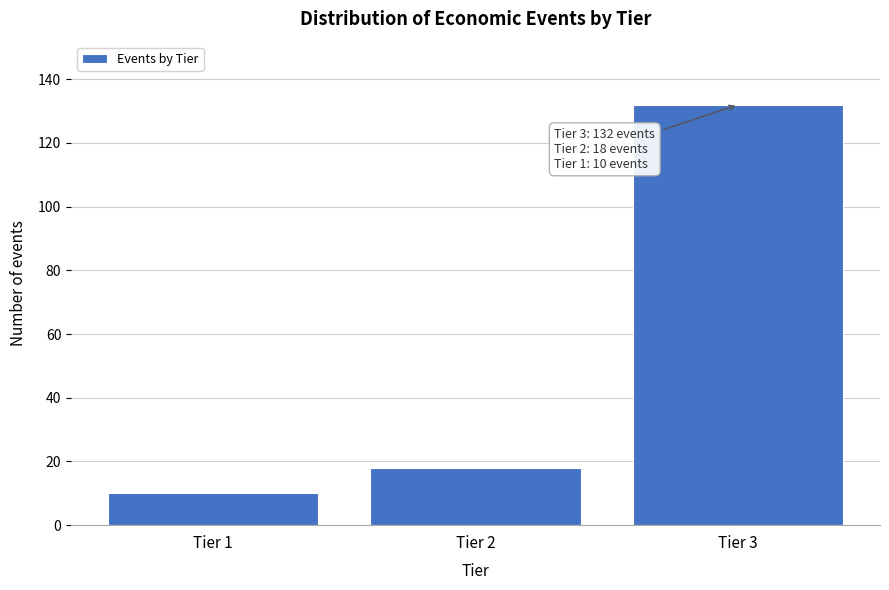

Reading right to left, what are all the values shown in this chart?

Tier 3=132	Tier 2=18	Tier 1=10